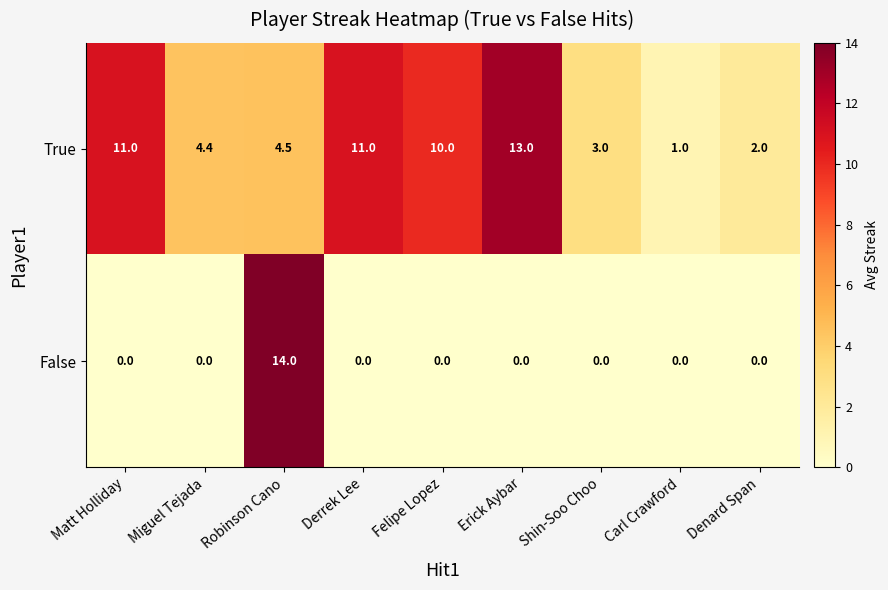

Which series has the largest total across all categories?

True